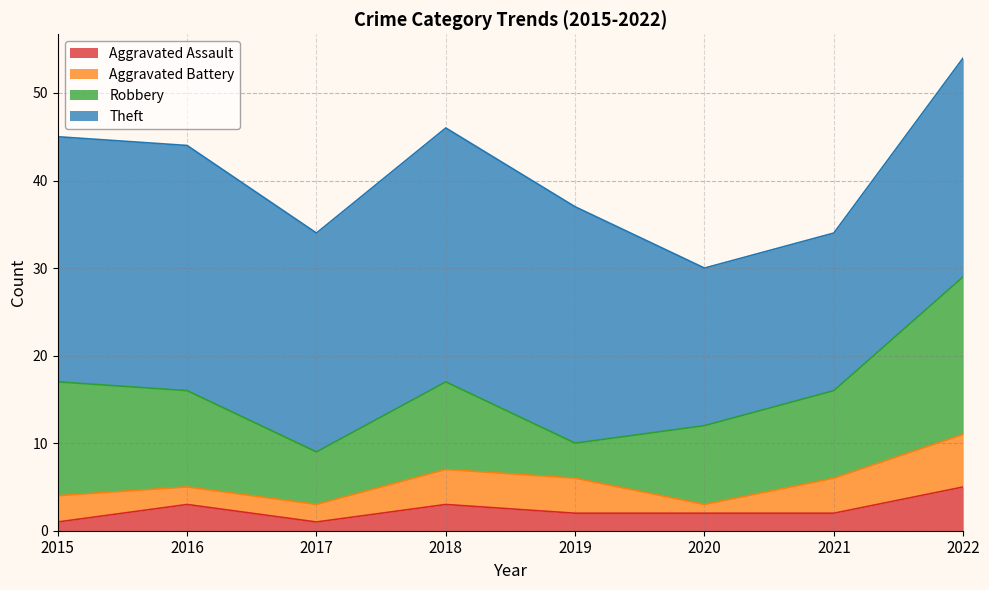

List the labels in order of Robbery value, smallest first.

2019, 2017, 2020, 2018, 2021, 2016, 2015, 2022